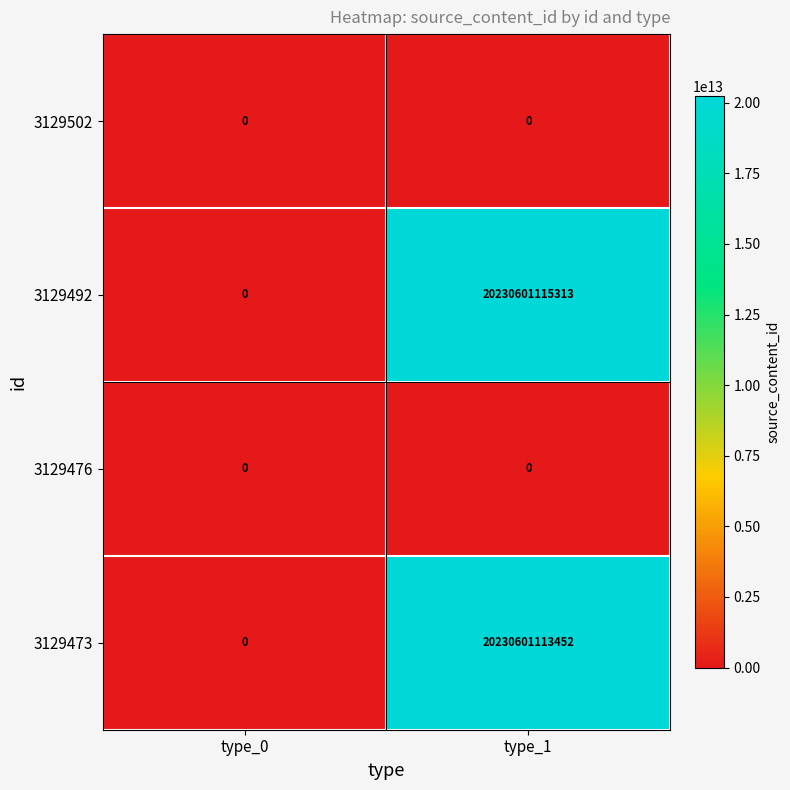

Which label corresponds to the largest value in the chart?

type_1